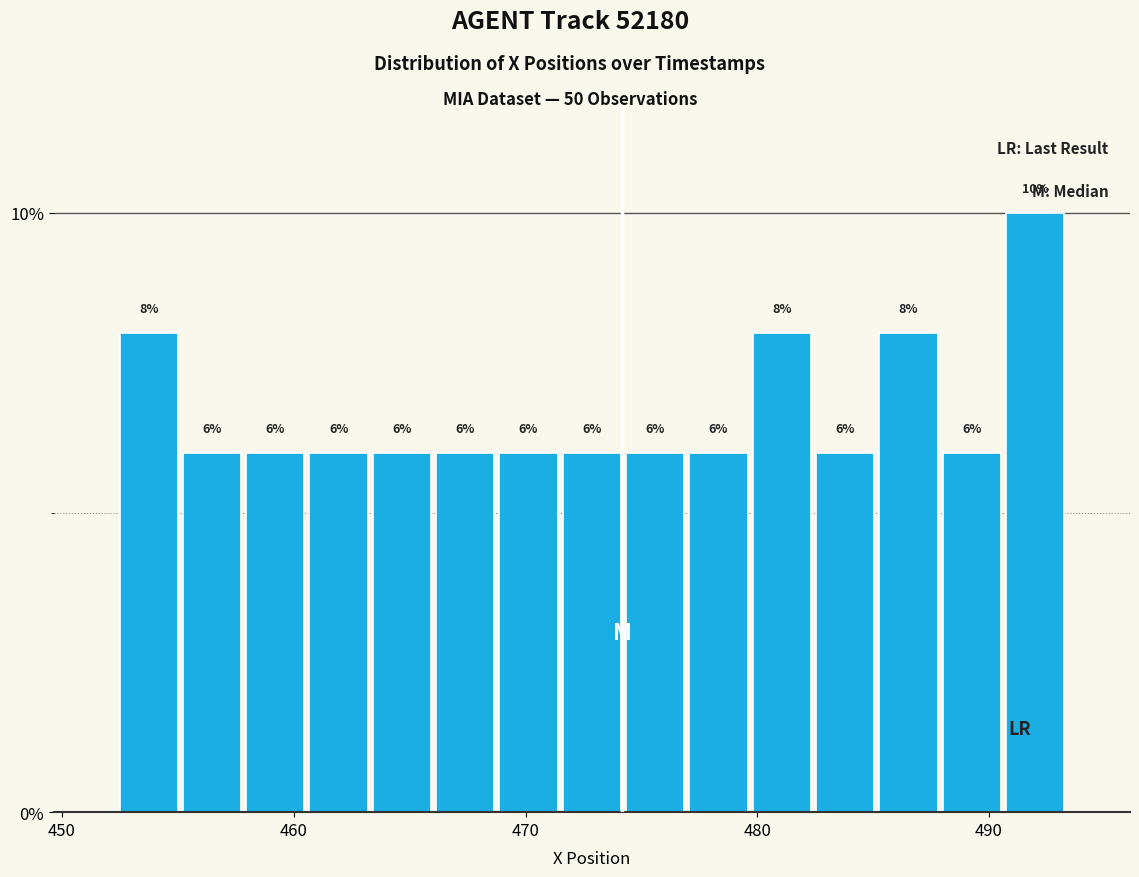

Read against the x-axis, roughly where is the centre of the tallest bar?

492